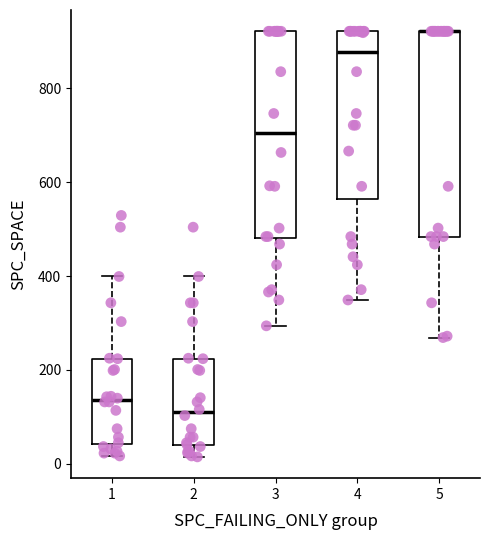

Reading left to right, transcribe this box plot: for each box, give where its median line is, the range the box spans, and where its two whiskers end, as read against the y-axis. The values are not printed on the chart, so give them approximately, as read against the axis.

1: median 140, box 40 to 220, whiskers 20 to 400
2: median 100, box 40 to 220, whiskers 20 to 400
3: median 700, box 480 to 920, whiskers 300 to 920
4: median 880, box 560 to 920, whiskers 340 to 920
5: median 920 (drawn on the box's upper edge), box 480 to 920, whiskers 260 to 920